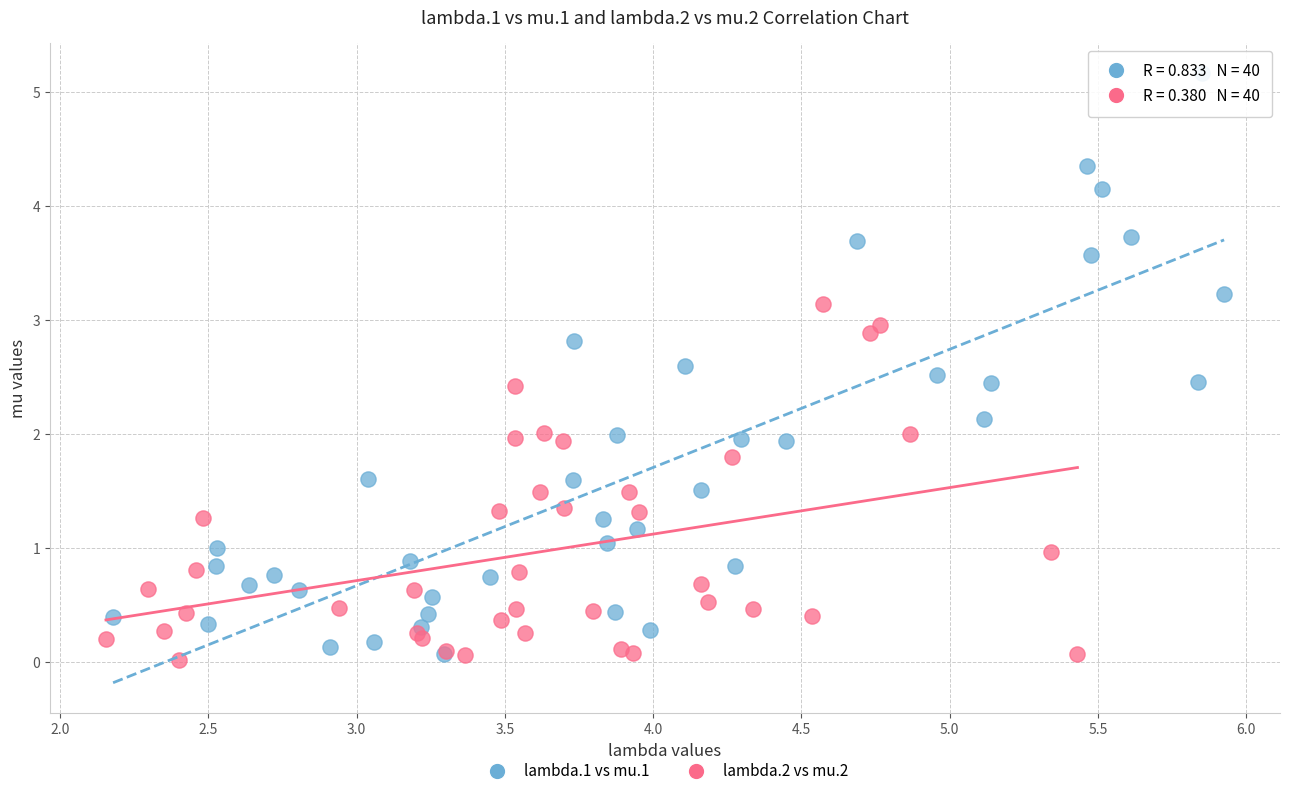

Which series has the widest spread of Y values?

lambda.1 vs mu.1